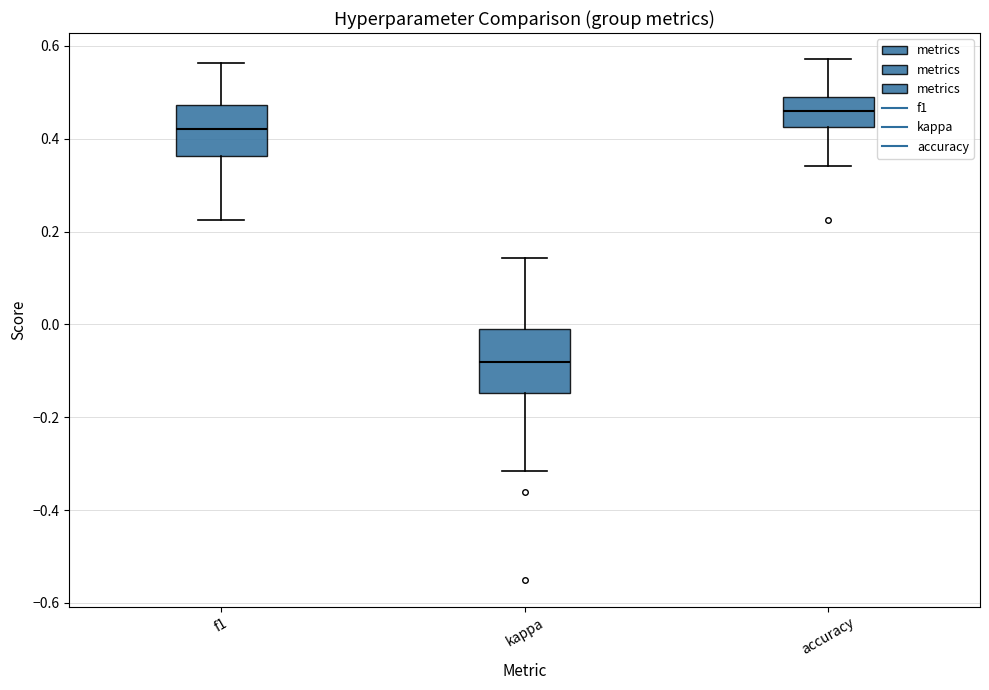

Comparing the boxes themselves (not the whiskers), which one is the tallest?

kappa